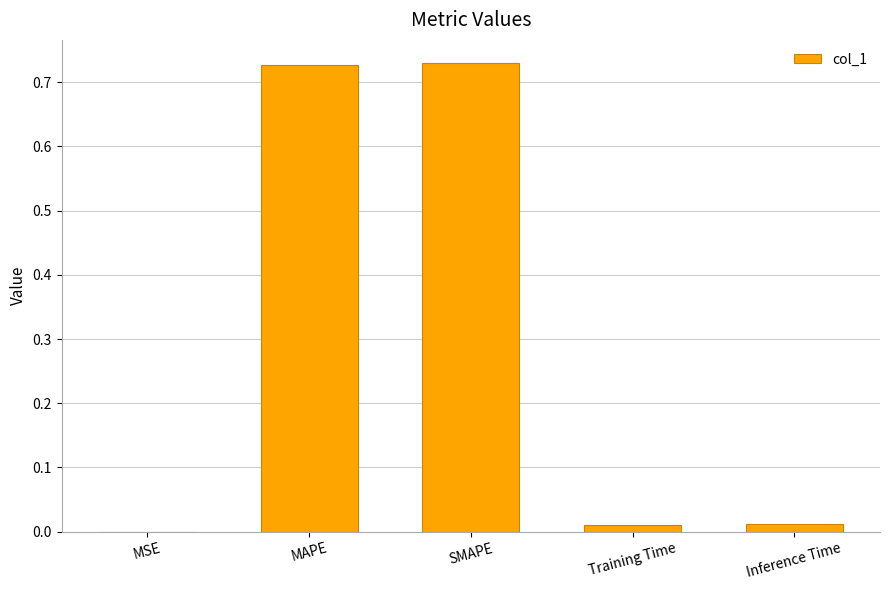

True or false: the data shows 0.0 at Inference Time.

True